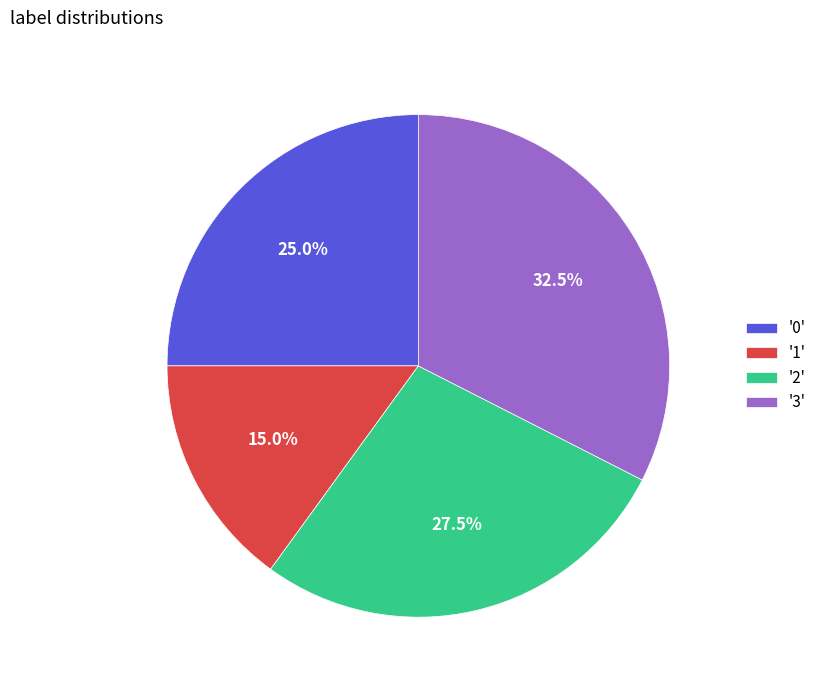

Which has a higher value, '1' or '0'?

'0'